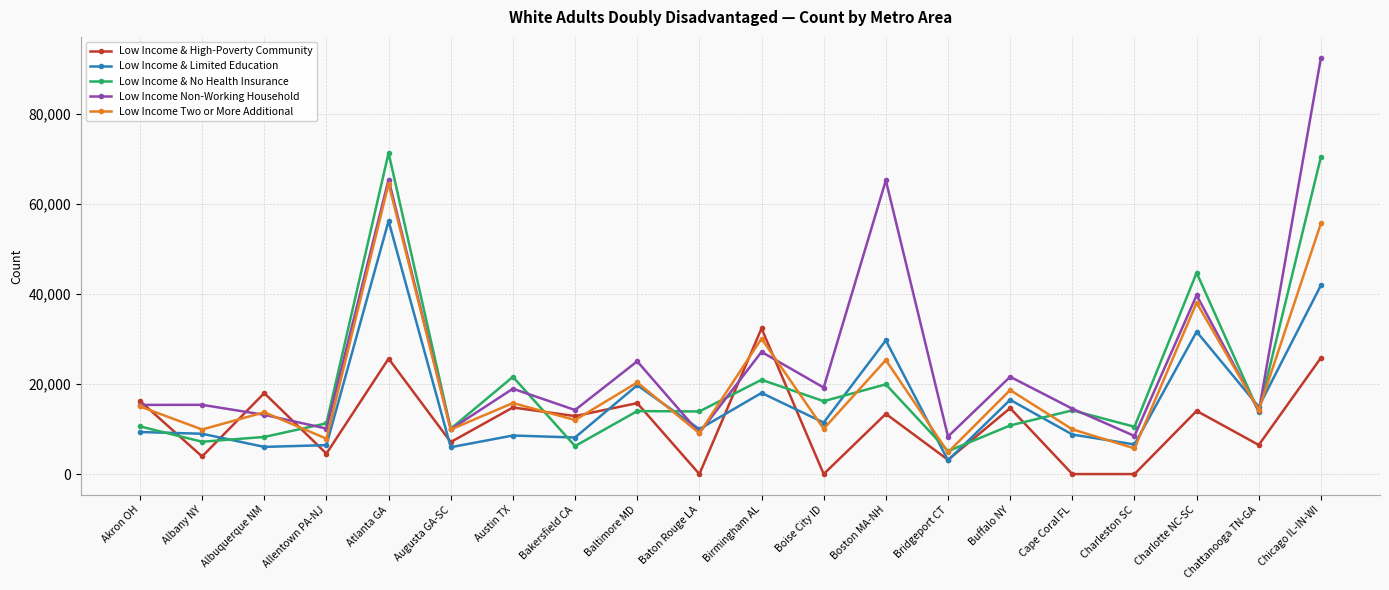

What position from the left is Bakersfield CA?

8